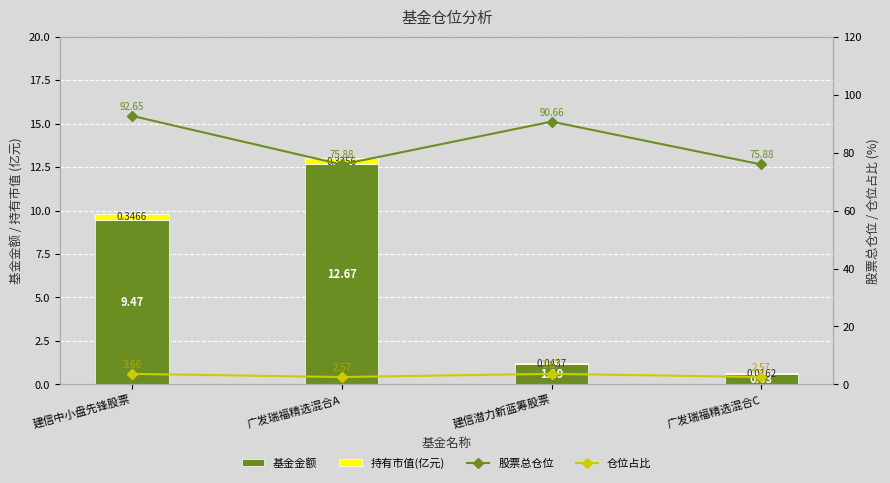

Which label corresponds to the largest value in the chart?

建信中小盘先锋股票